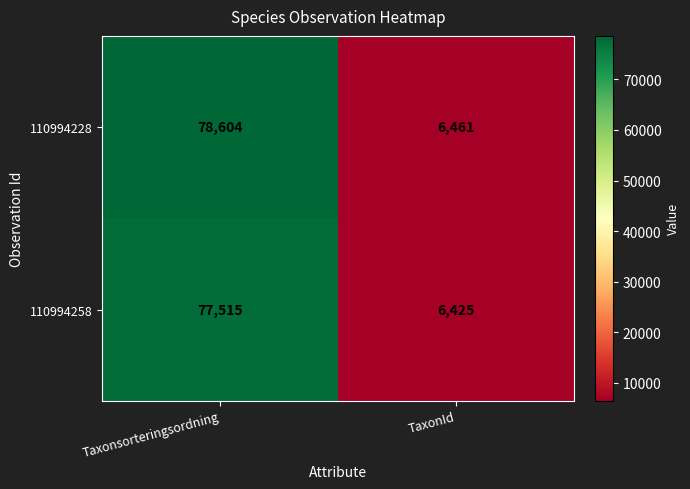

What is the maximum value shown in the chart?

78604